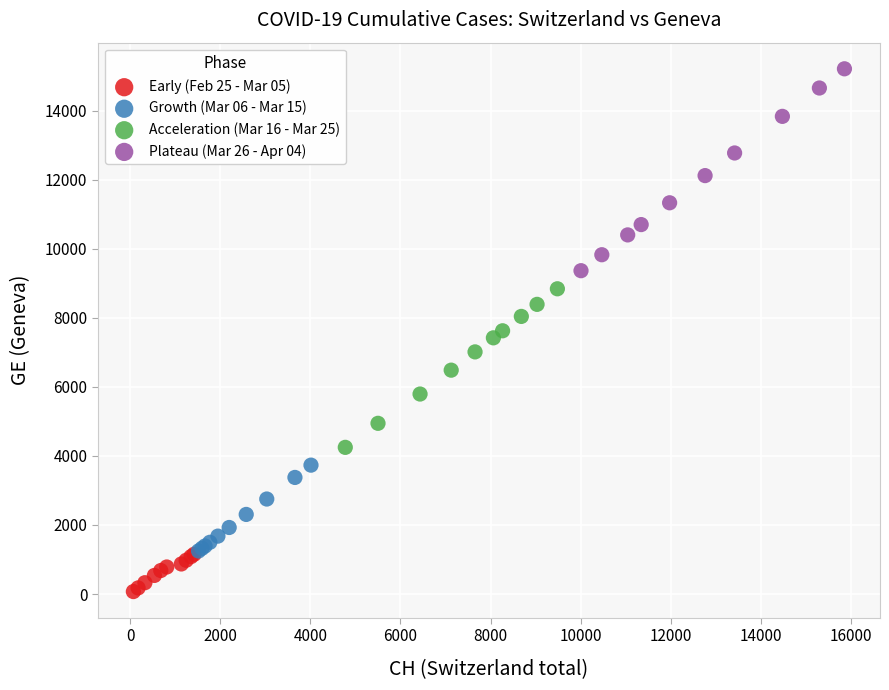

Which series has the widest spread of Y values?

Plateau (Mar 26 - Apr 04)